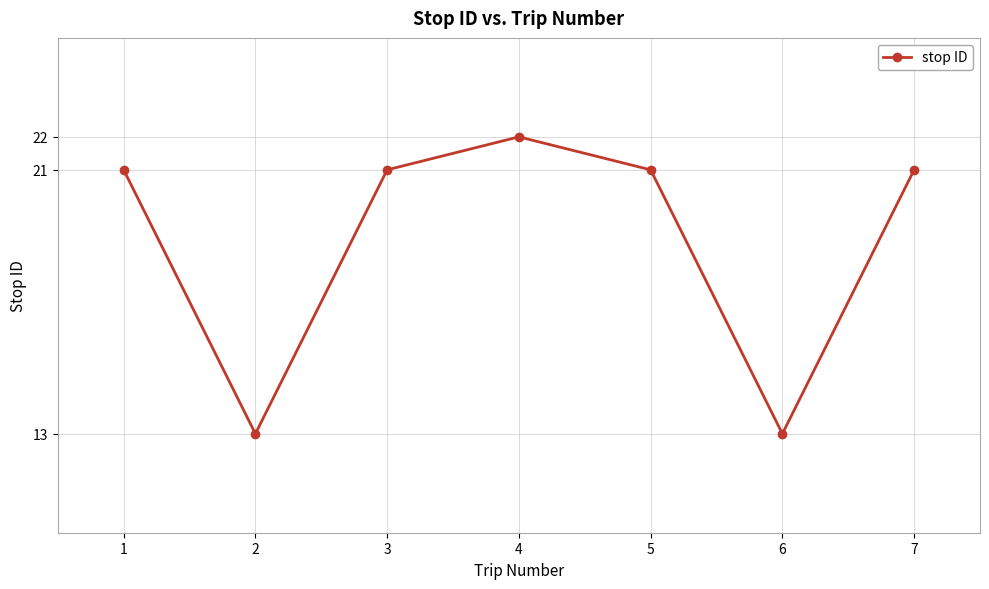

What is the sum of all values?

132